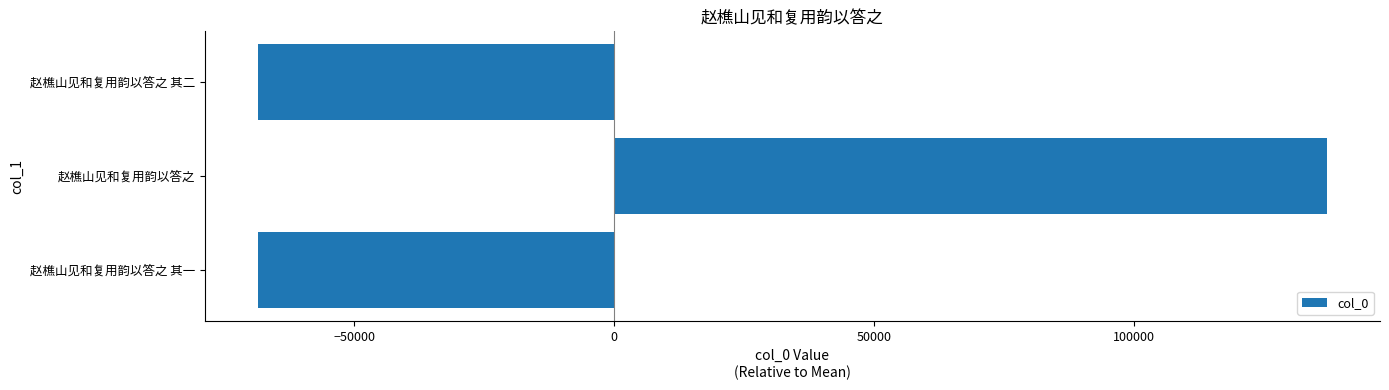

How many values are above zero?

1